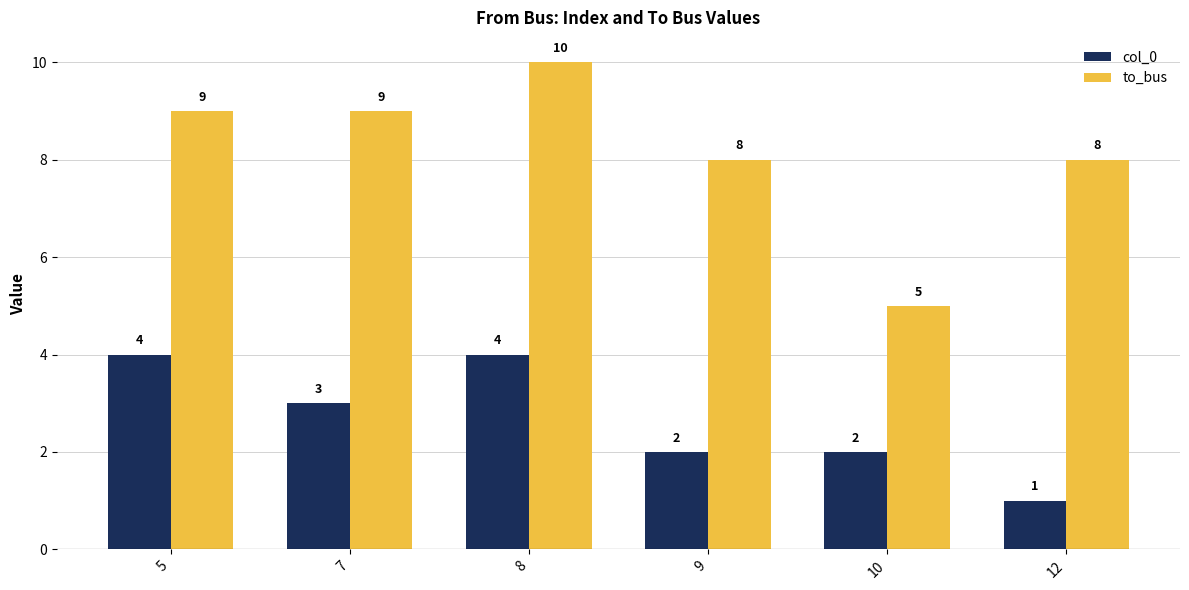

What is the sum of the col_0 values at 10 and 9?

4